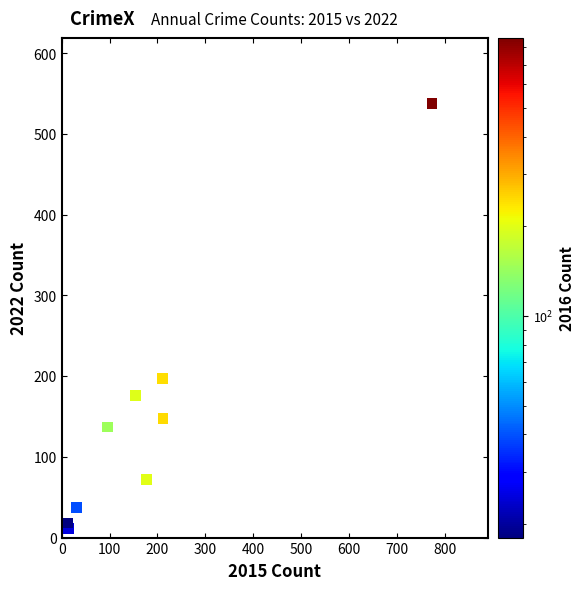

What Y value in the scatter plot is closest to 274?

197